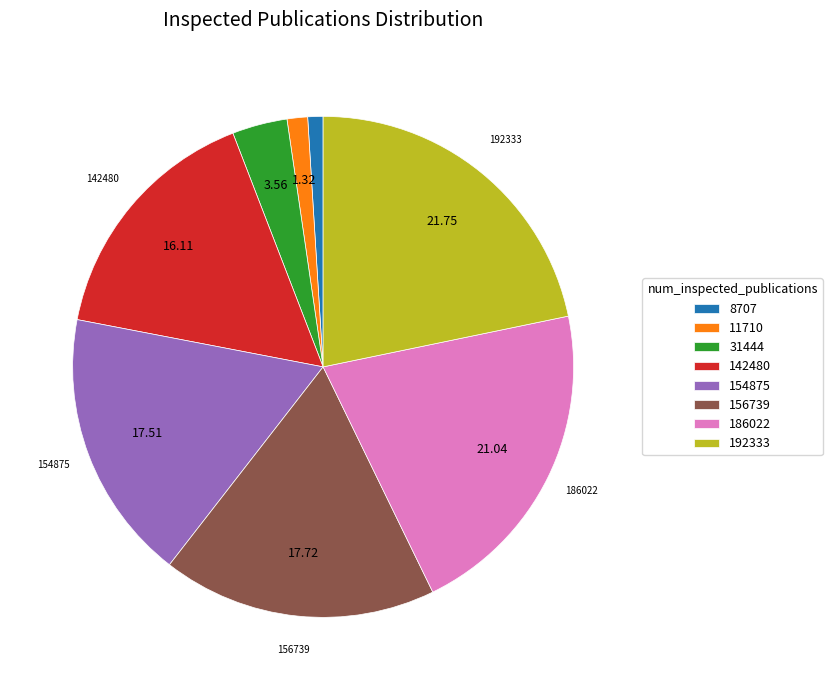

Count the number of slices in the pie.

8